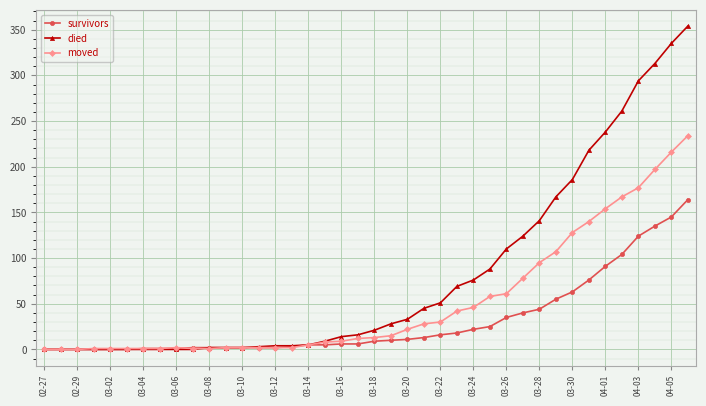

Which series has the largest total across all categories?

died